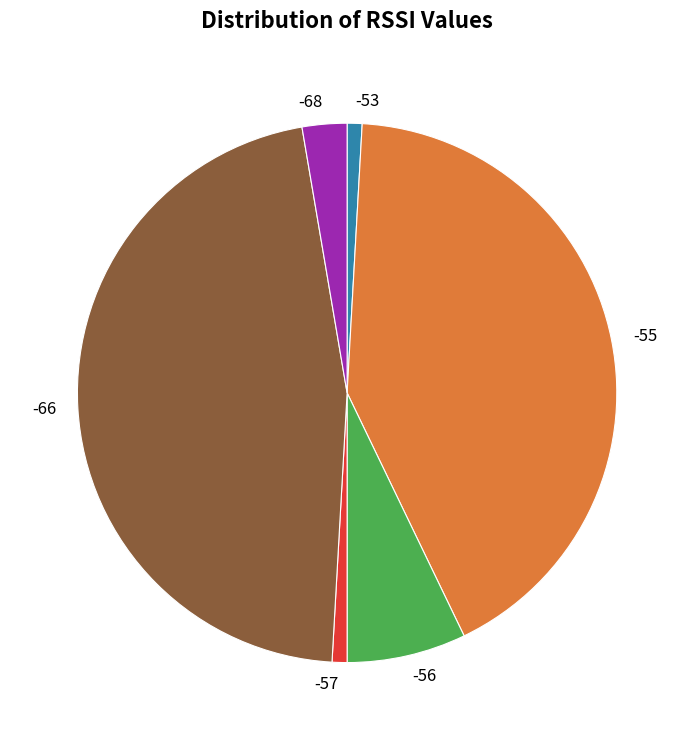

Is there any slice that represents more than half of the pie?

No